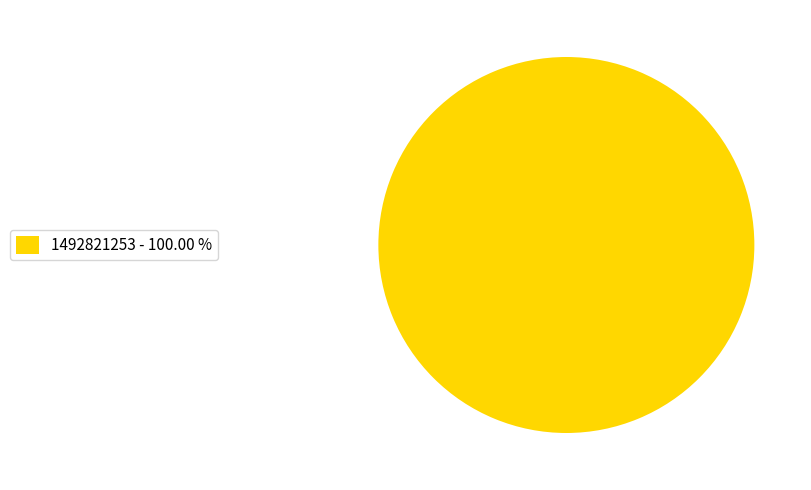

Is there a majority slice in this chart?

Yes